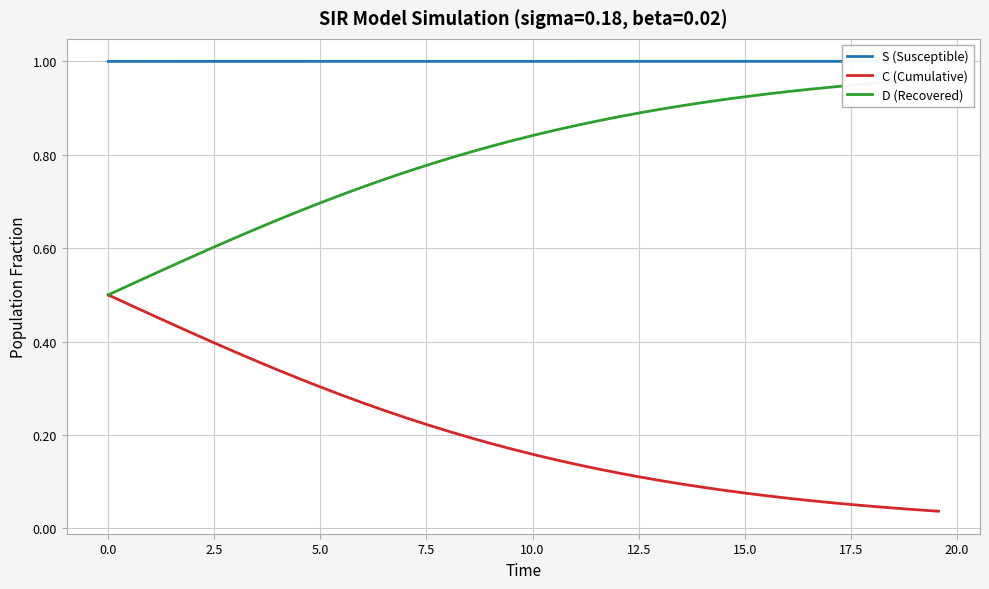

How many lines are shown in the chart?

3